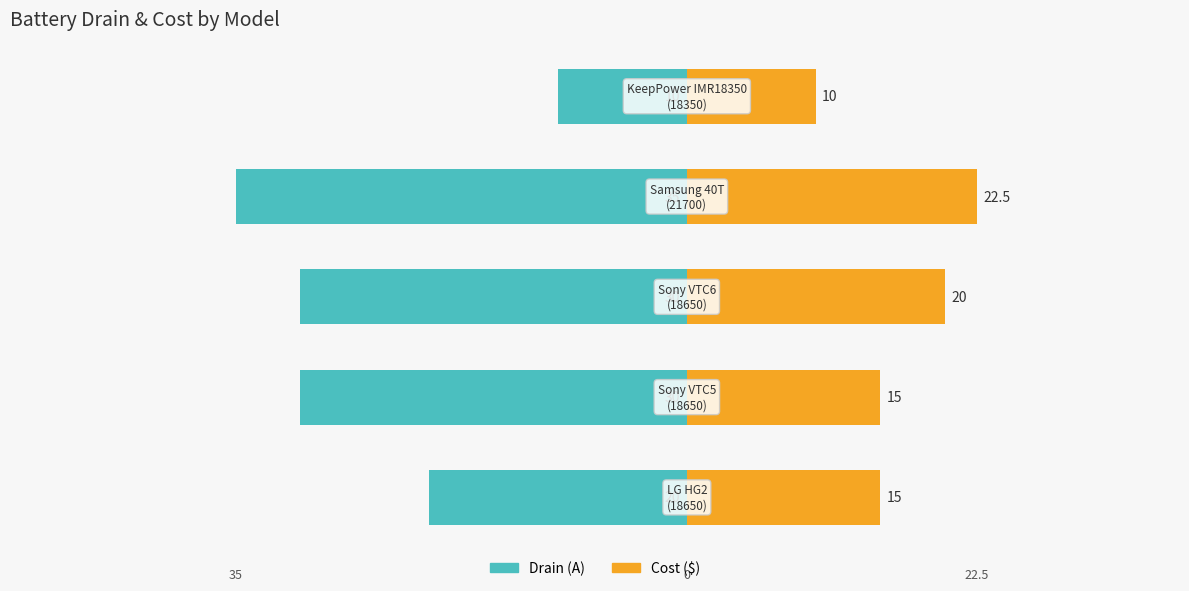

What is the value of the drain (A) bar at the 3rd from the left?

-30.0